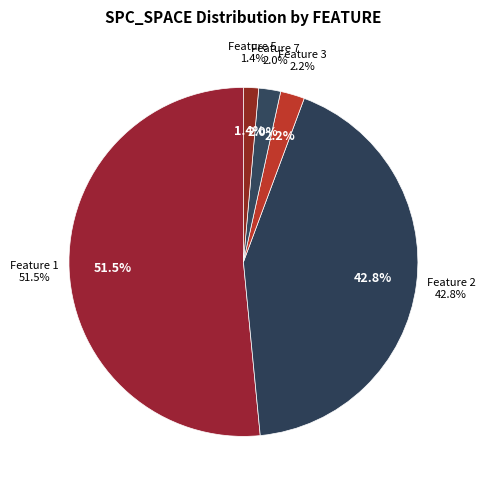

What is the ratio of the value at 1 to the value at 2?

1.2